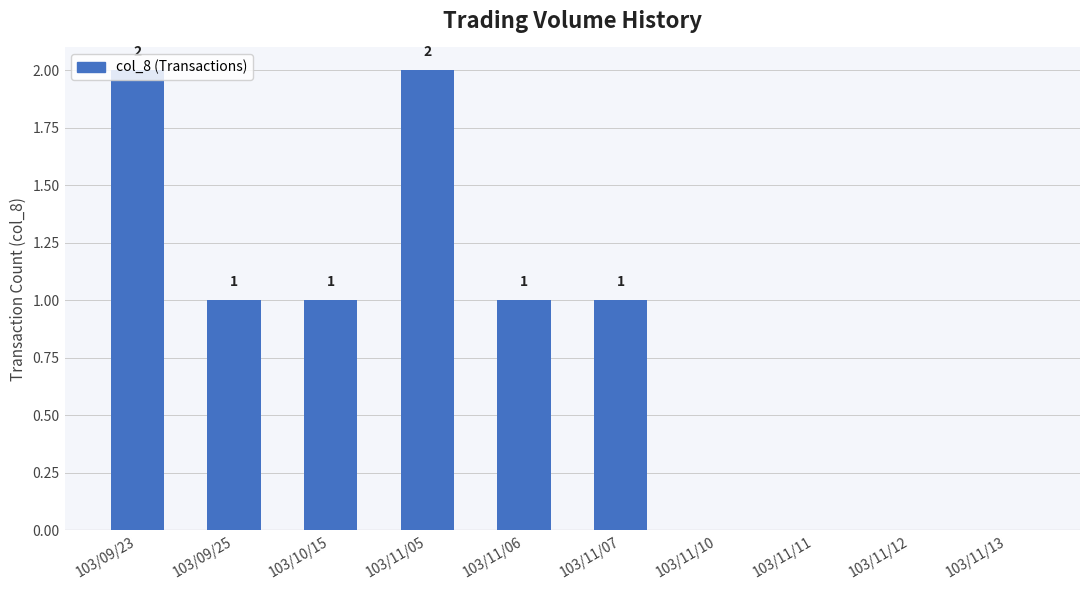

What is the change in value from 103/11/06 to 103/11/10?

-1